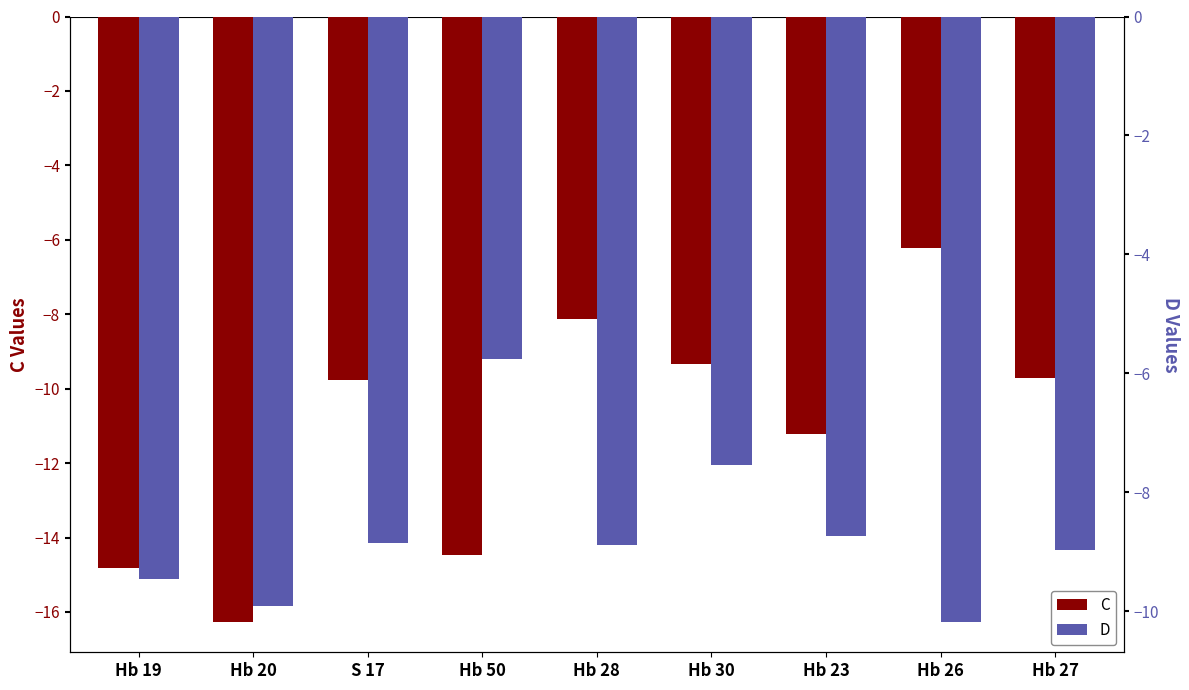

Which series has the largest total across all categories?

D